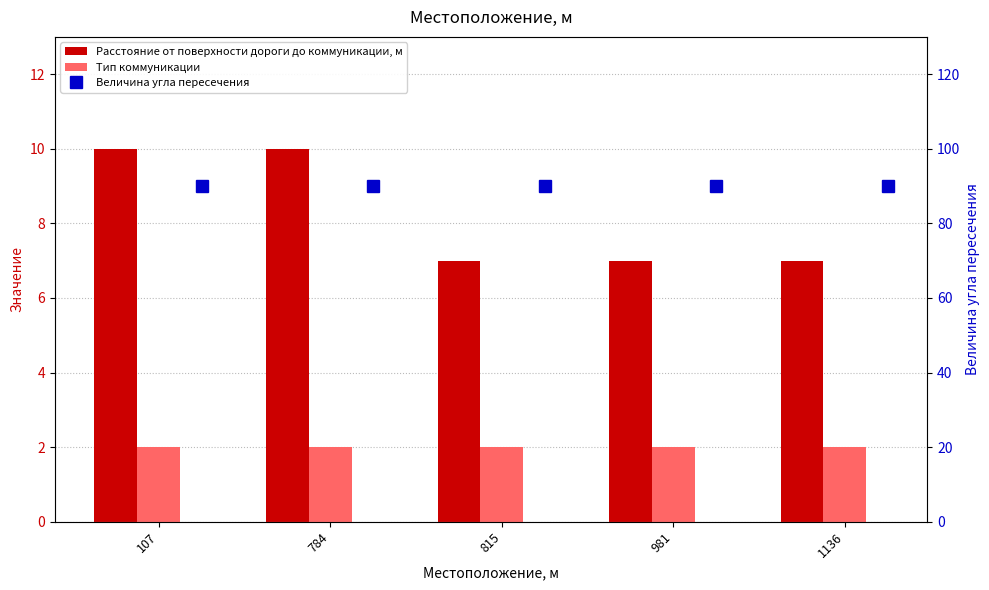

What is the minimum value for Расстояние от поверхности дороги до коммуникации, м?

7